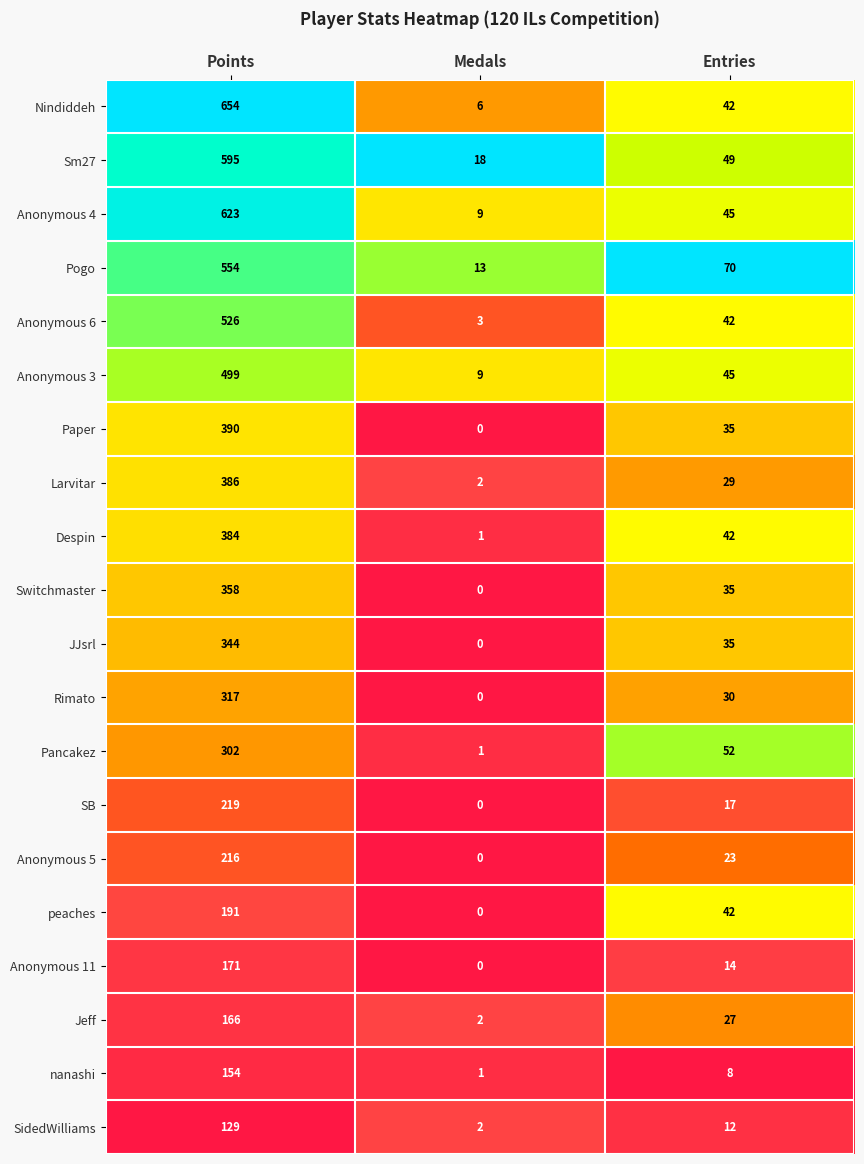

At which category is the sum across all series the highest?

Points